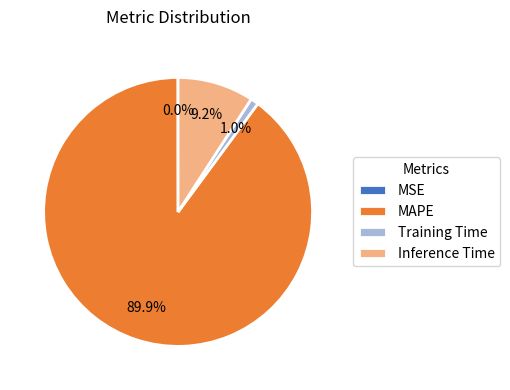

Between MAPE and Training Time, which is larger?

MAPE